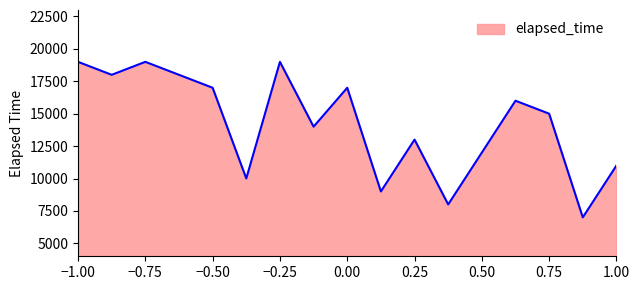

What is the difference between the maximum and minimum values?

12000